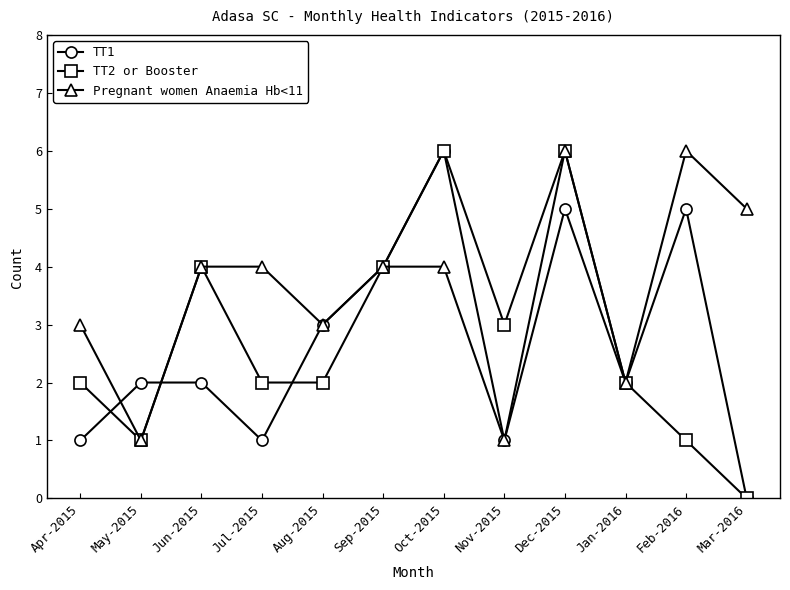

At which category is the sum across all series the highest?

Dec-2015